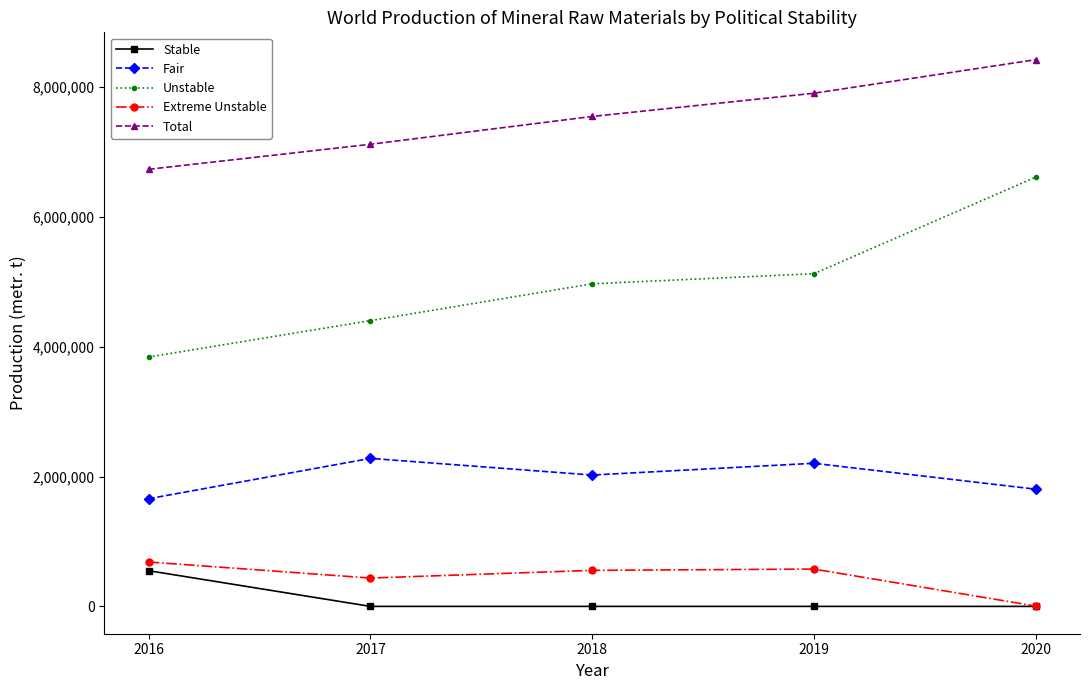

Between 2017 and 2020, which series saw the biggest shift?

Unstable